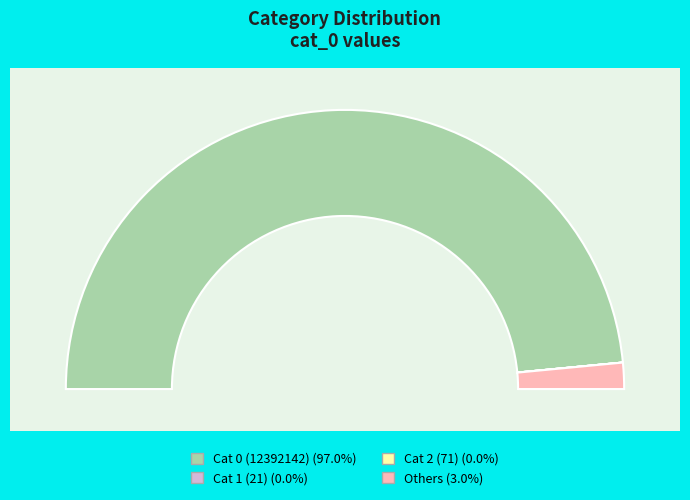

What is the smallest slice in the pie chart?

21